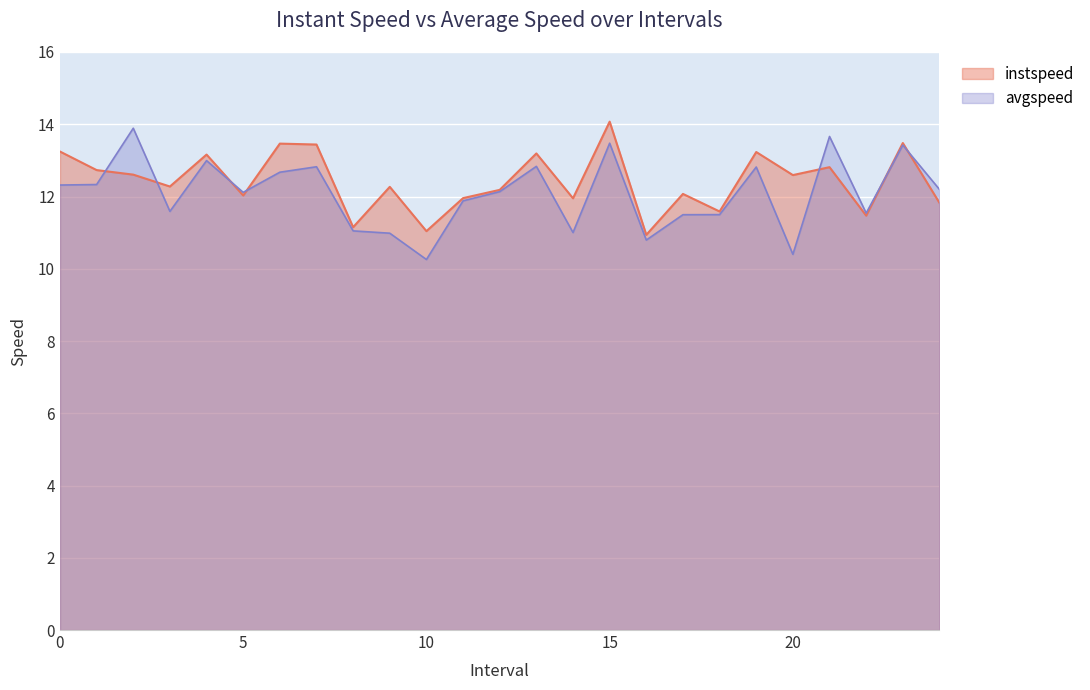

How many values in the avgspeed series exceed 12?

14